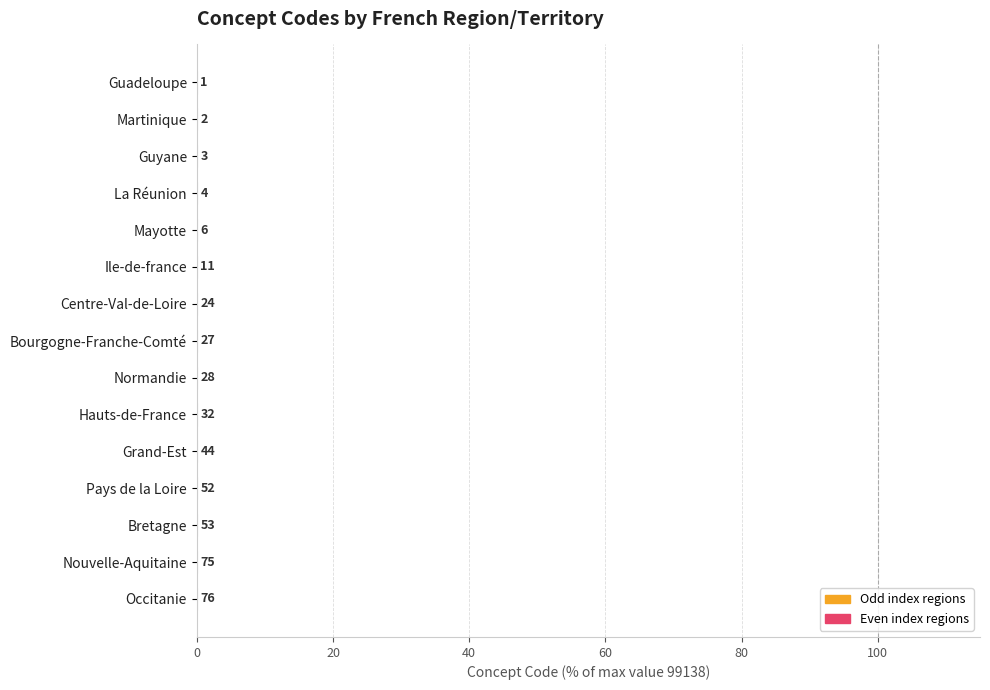

What is the difference between the second highest and minimum values?

0.1